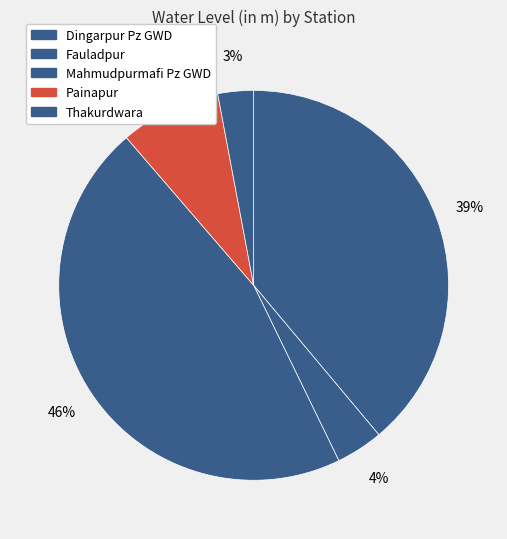

Which slice is the smallest?

Thakurdwara